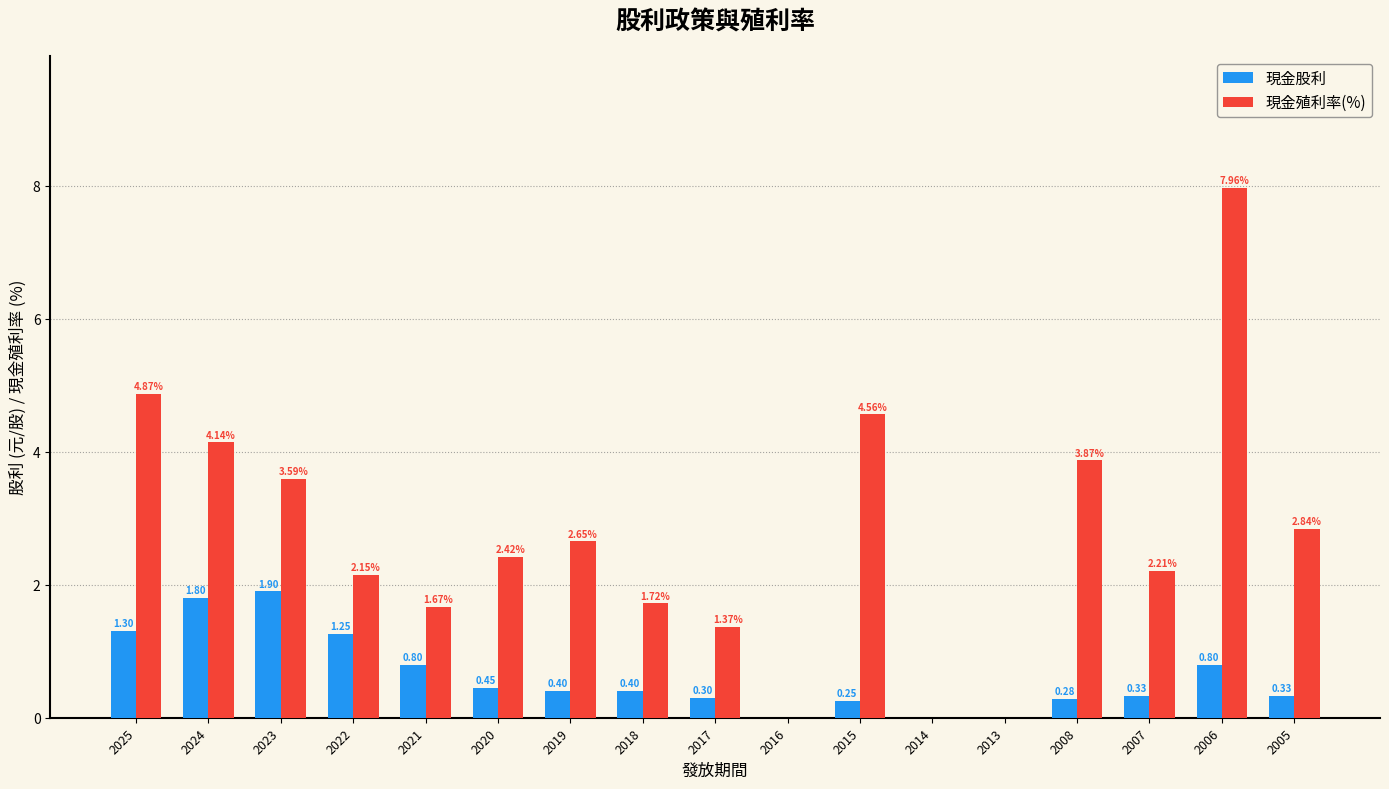

Between 2016 and 2006, which series saw the biggest shift?

現金殖利率(%)